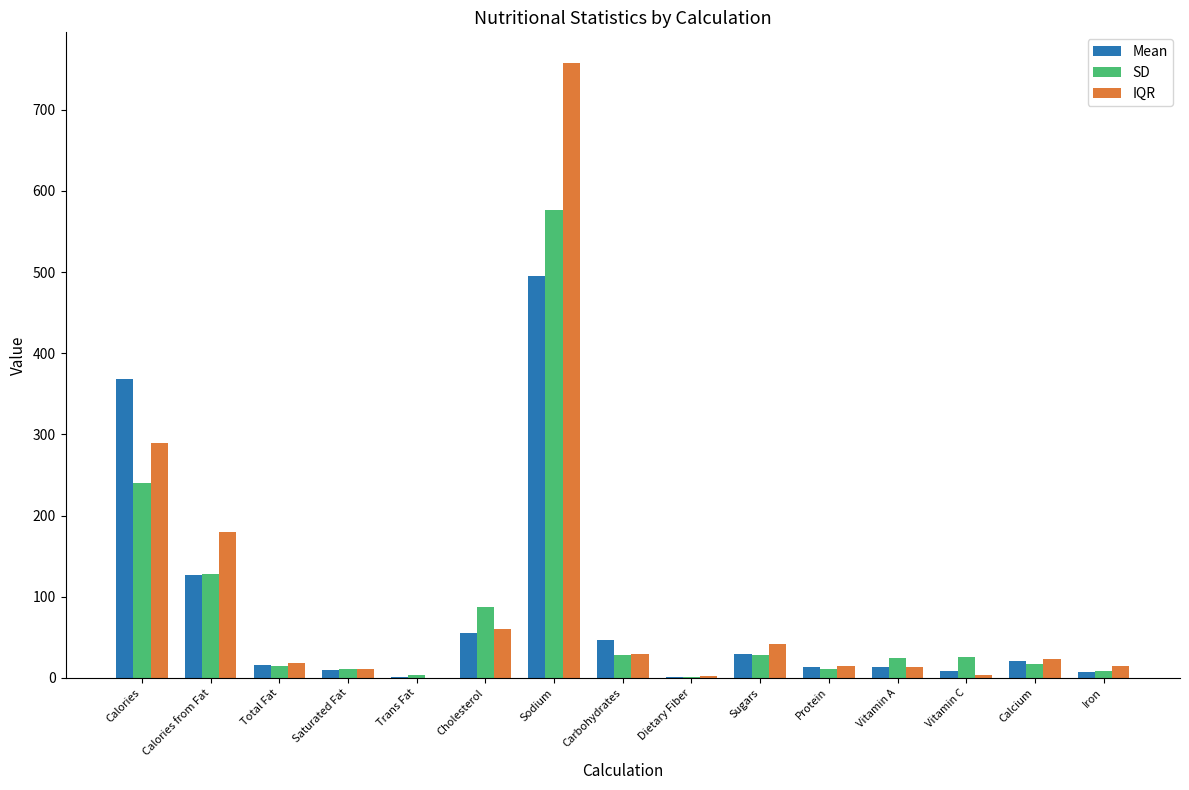

What is the total value across all series at Cholesterol?

202.2